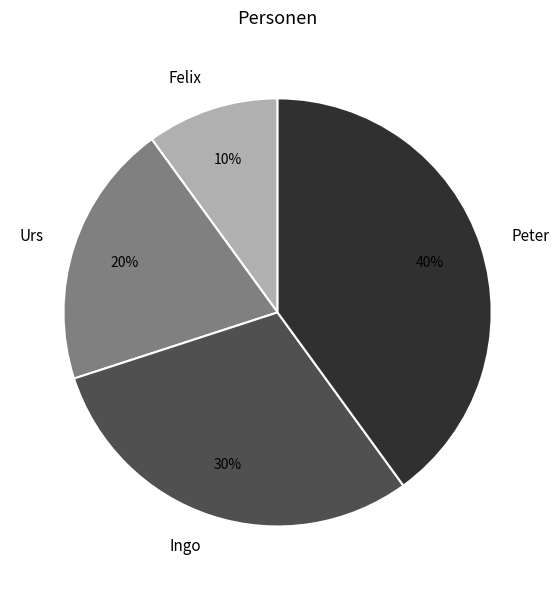

To the nearest percent, what portion does Peter represent?

40%